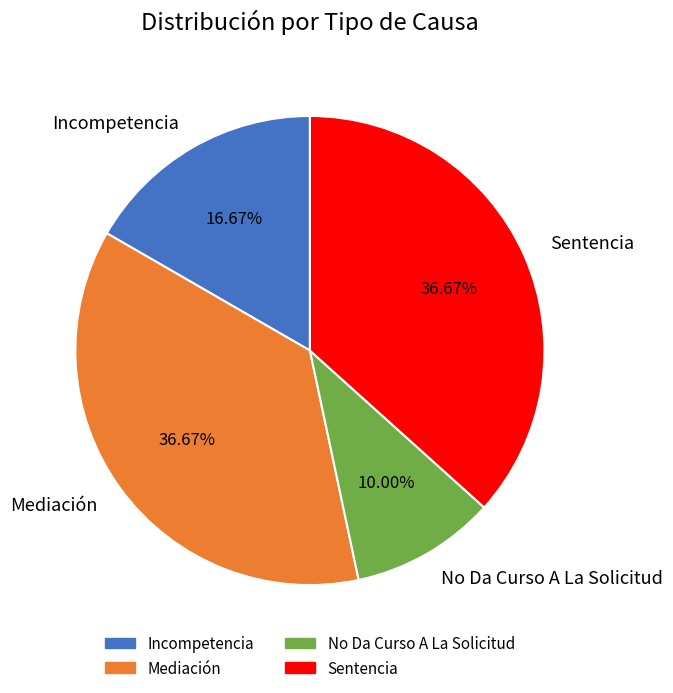

The Mediación slice represents 45% of the pie. True or false?

False